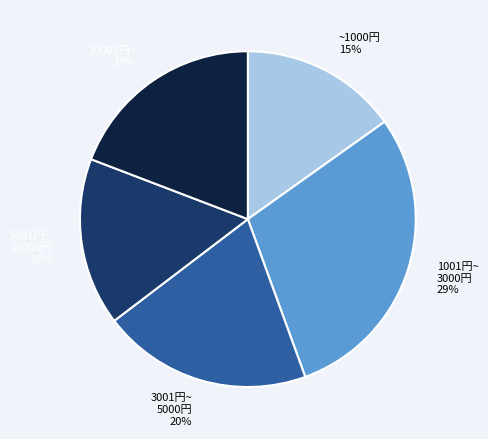

Count the number of slices in the pie.

5